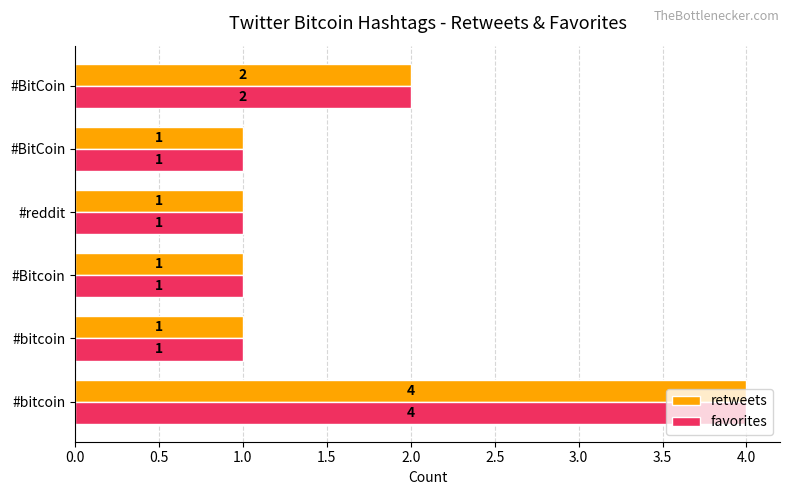

Which series has the largest total across all categories?

retweets